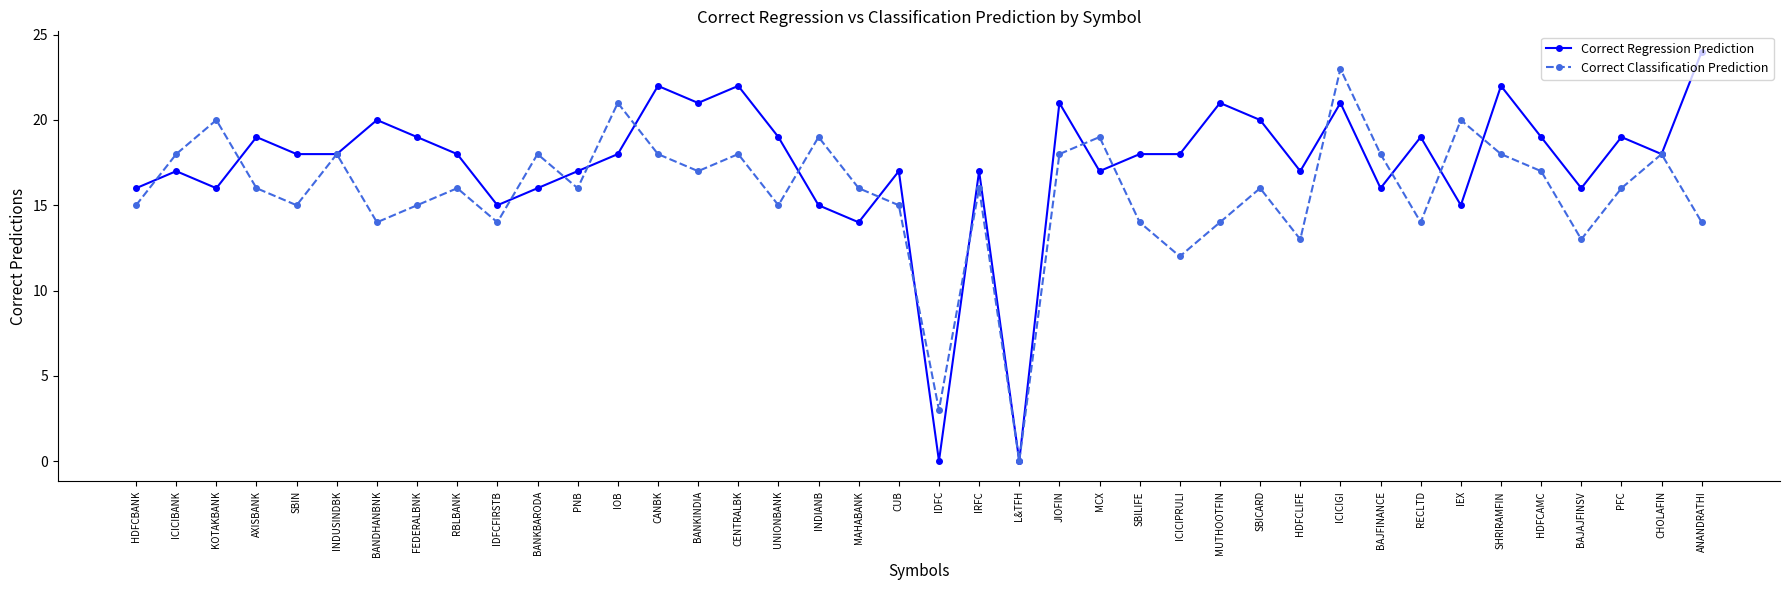

Count the number of categories in the chart.

40